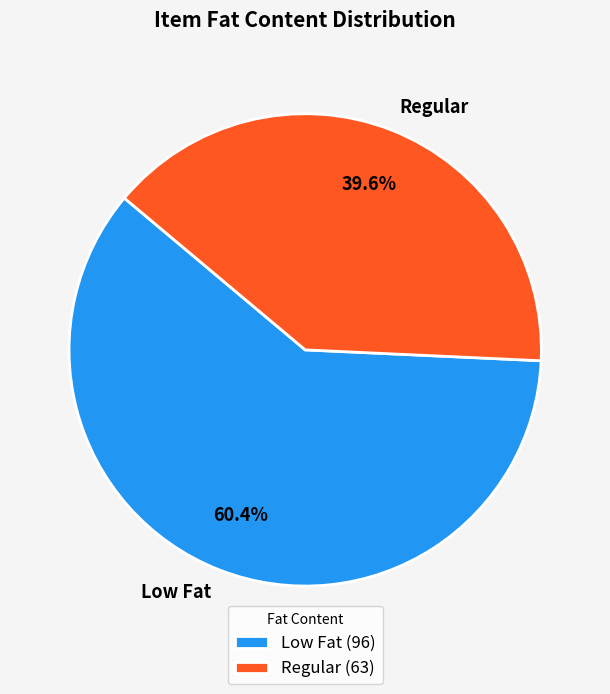

To the nearest percent, what is the combined percentage of Regular and Low Fat?

100%